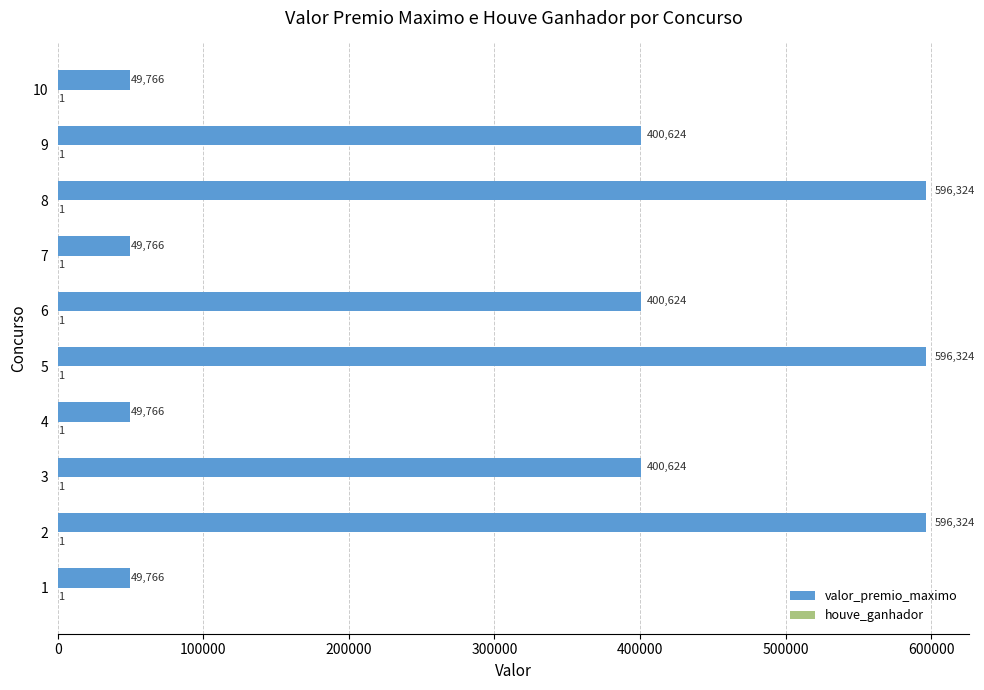

What is the average value of the valor_premio_maximo series?

318990.5